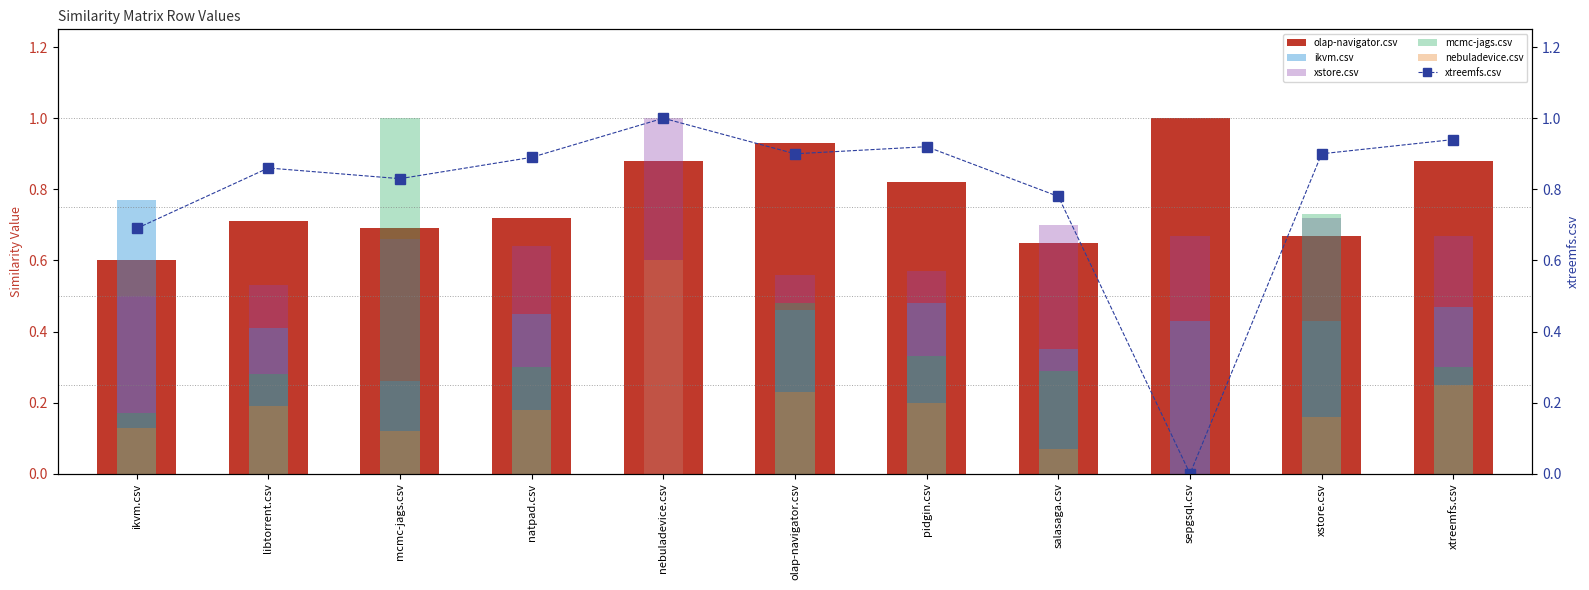

At which category is the sum across all series the highest?

xstore.csv